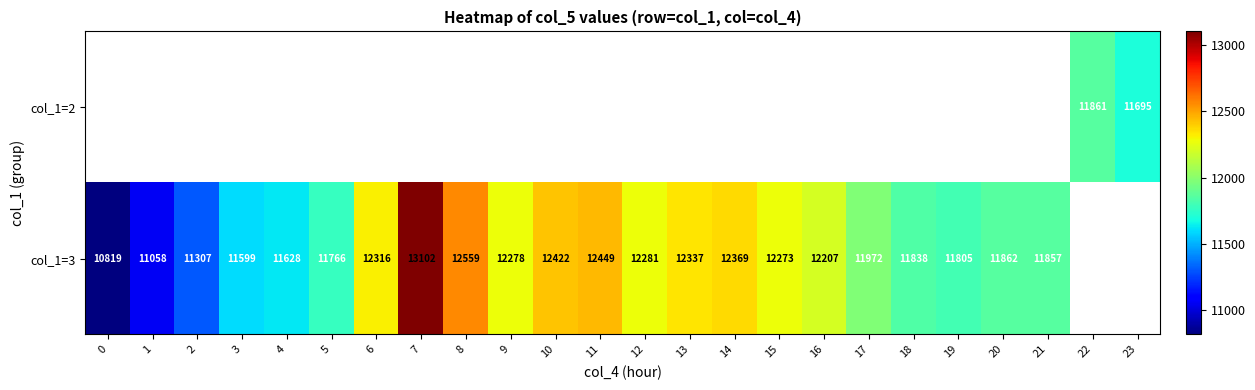

What is the sum of the col_1=3 values at 20 and 10?

24284